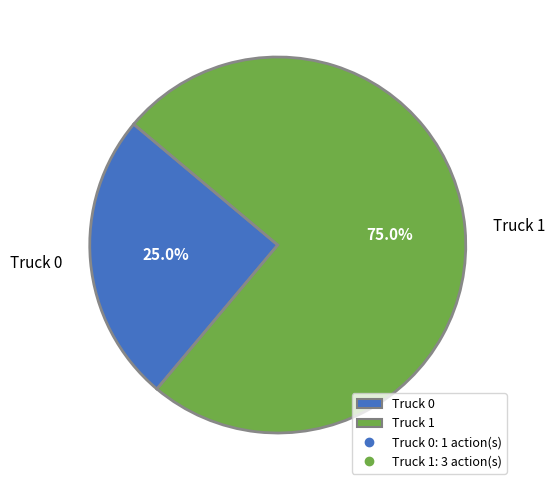

Which slice represents more than half of the pie?

Truck 1